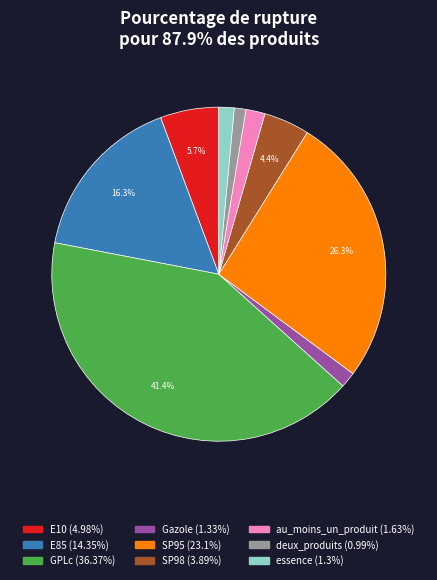

Is there any slice that represents more than half of the pie?

No